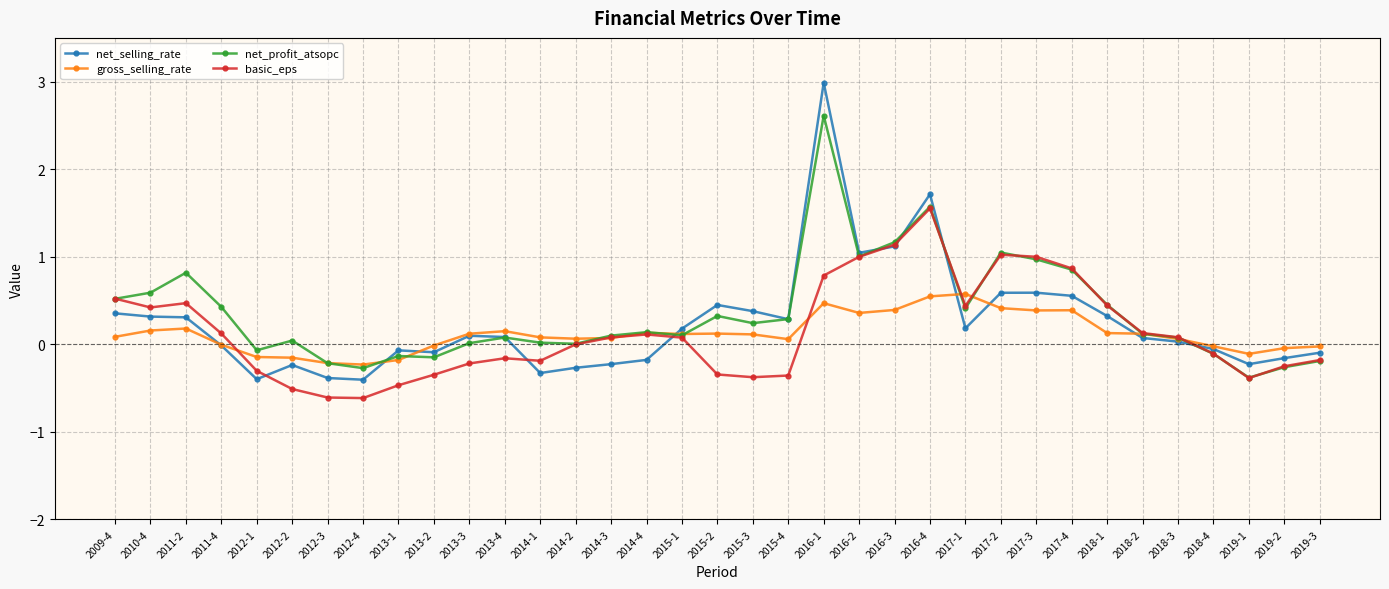

What is the difference between the maximum and minimum values in the gross_selling_rate series?

0.8